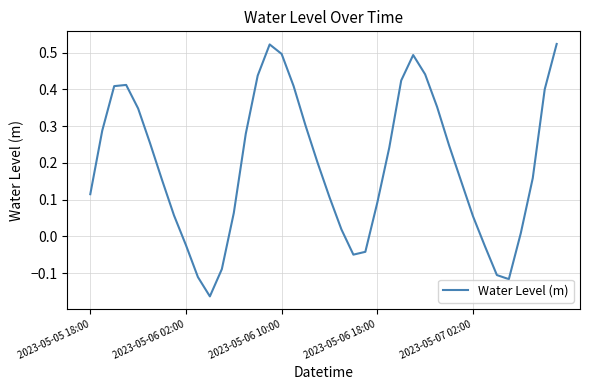

What is the difference between the maximum and minimum values?

0.7